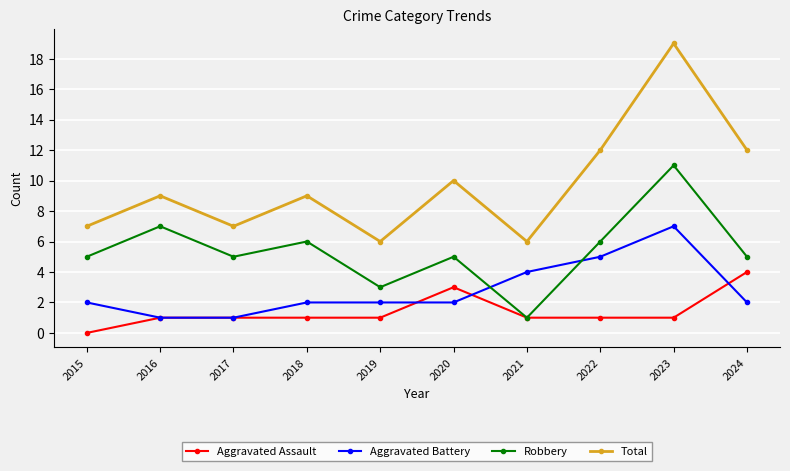

Is the value of Aggravated Assault at 2016 greater than the value of Total at 2022?

No